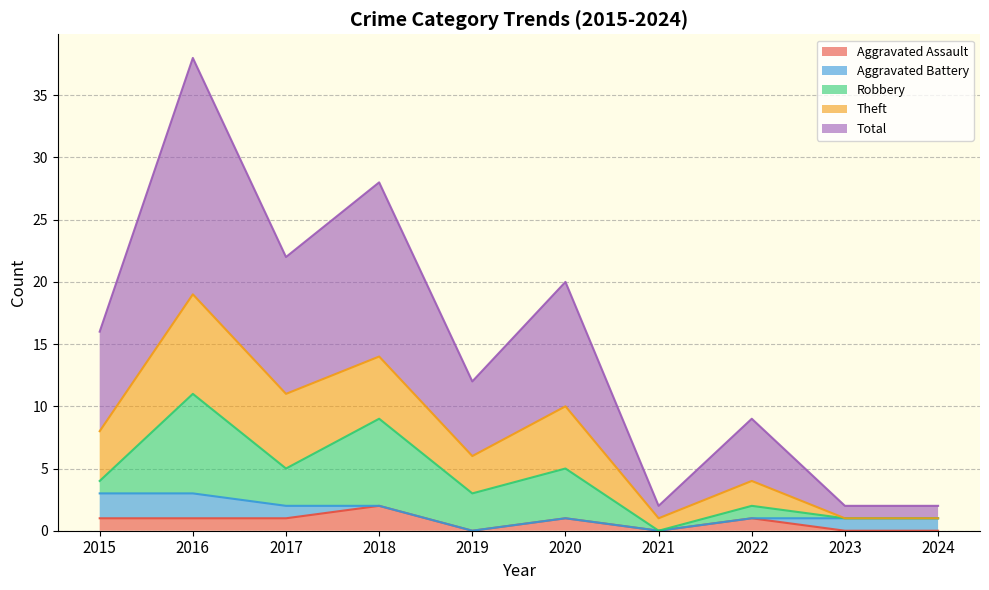

List the labels in order of Total value, largest first.

2016, 2018, 2017, 2020, 2015, 2019, 2022, 2021, 2023, 2024